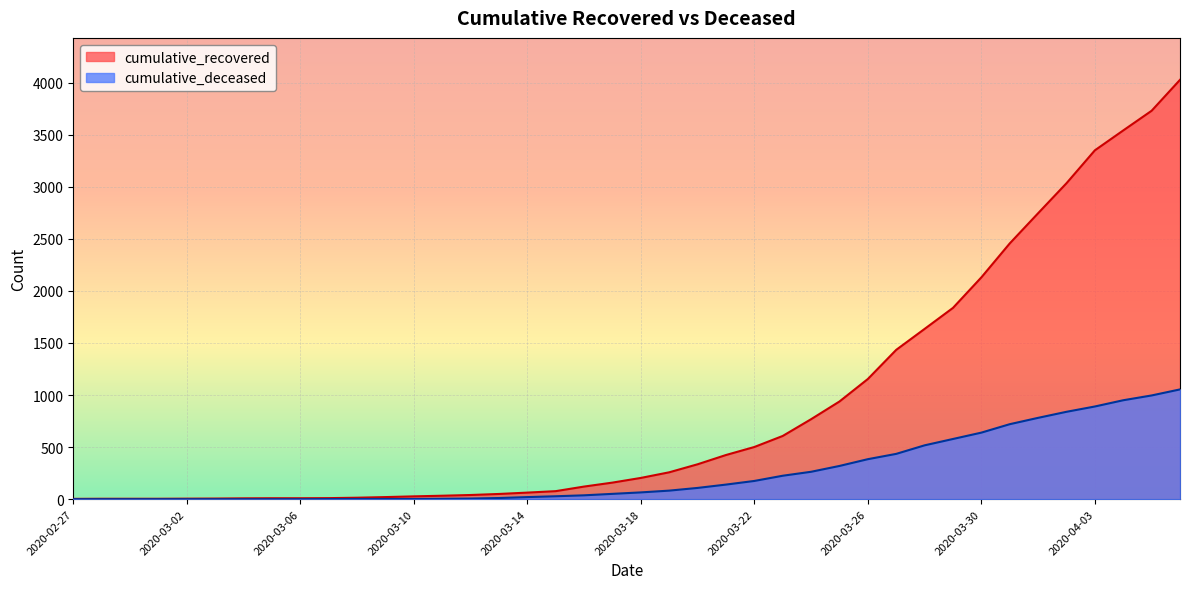

Which category has the highest value across all series?

2020-04-06